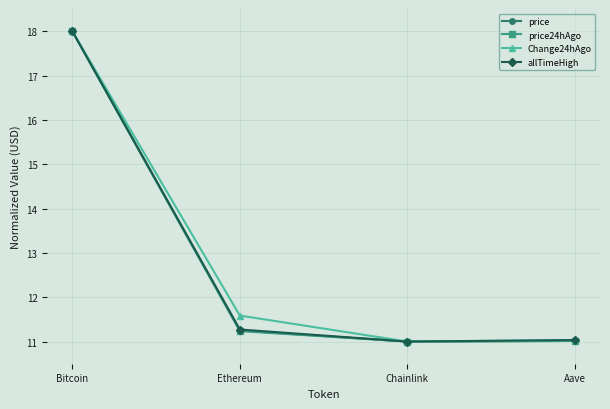

What is the average value of the allTimeHigh series?

12.8